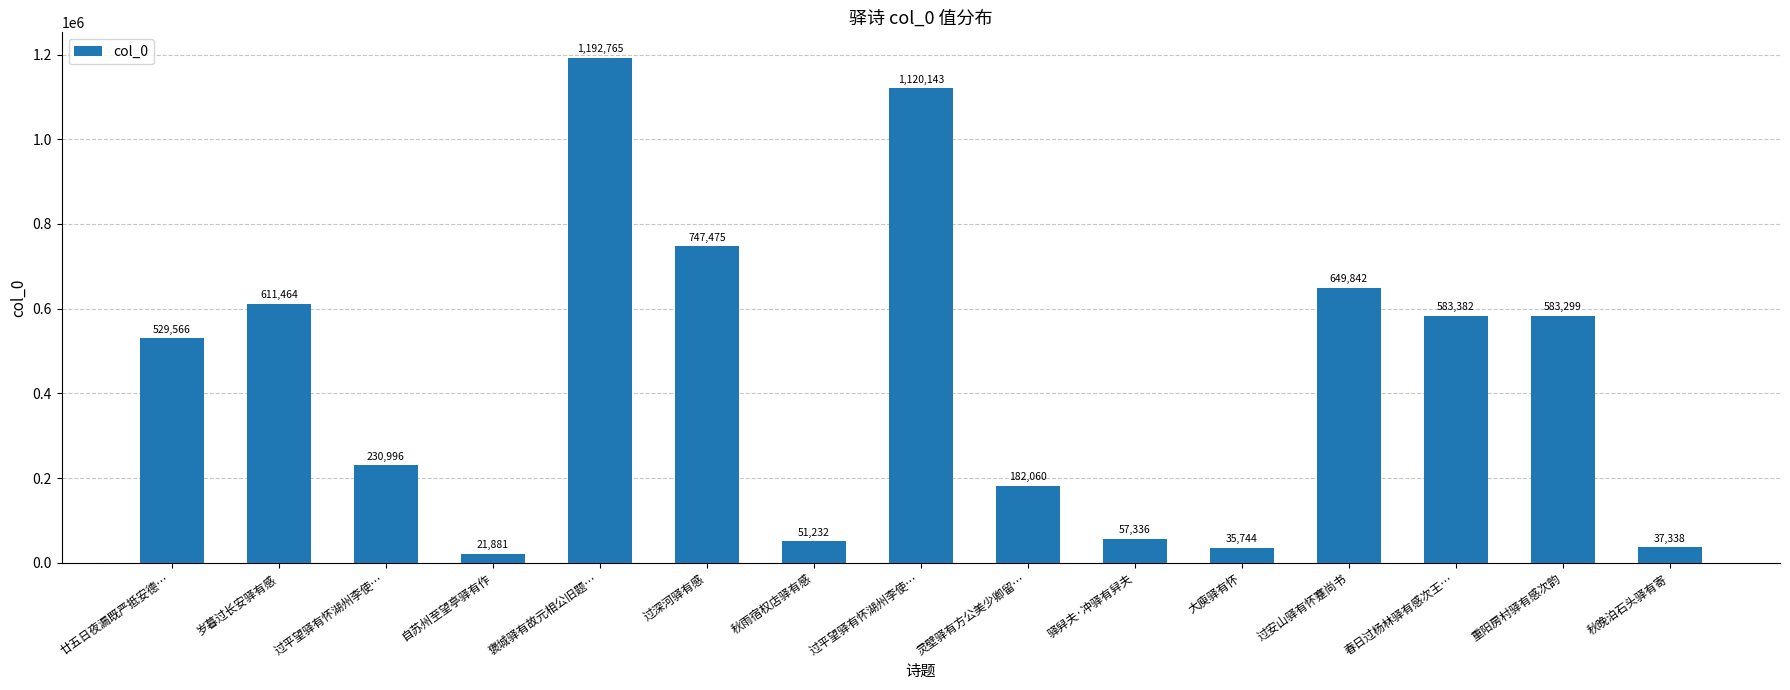

What is the label of the 8th bar from the right?

过平望驿有怀湖州李使…